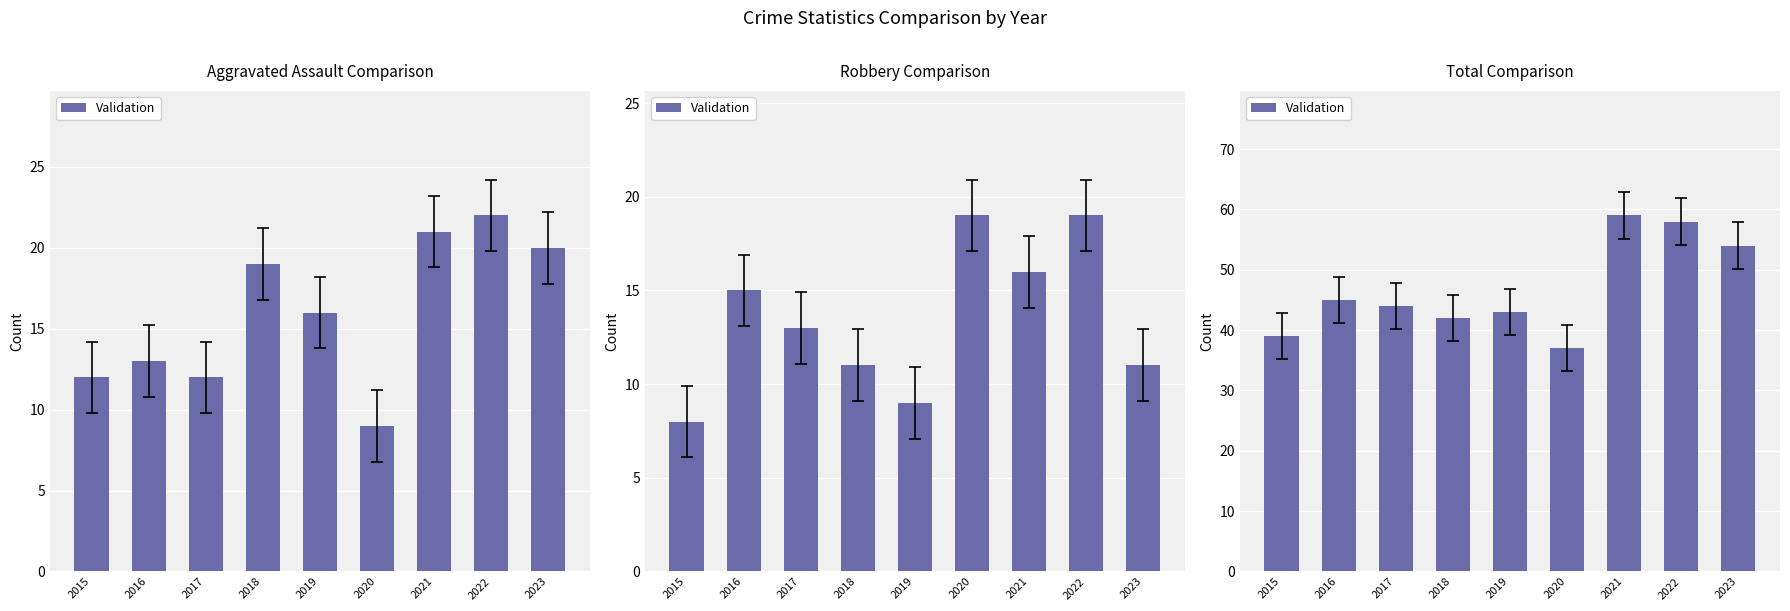

Are the bars grouped side by side (vs. stacked)?

No